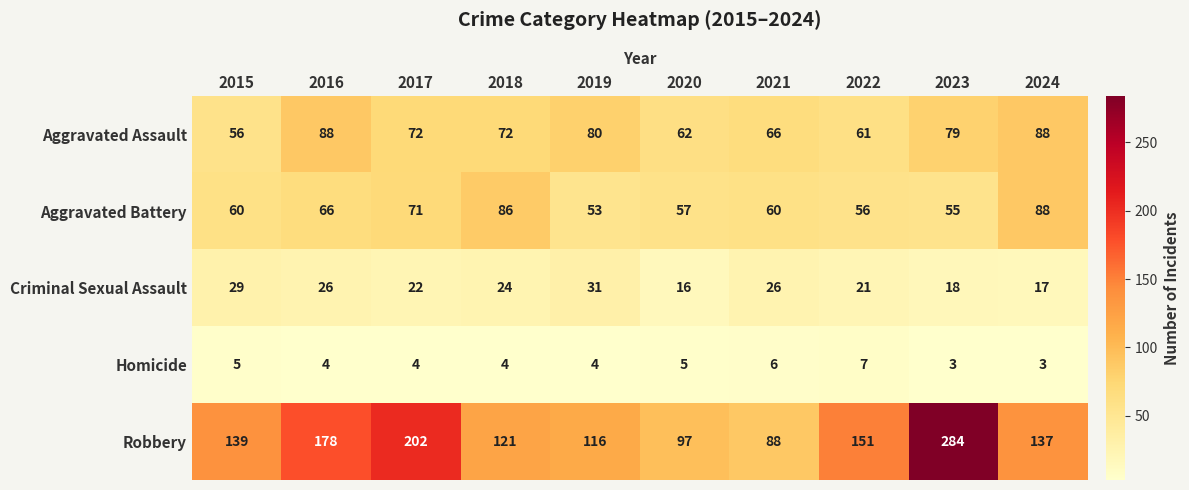

Is it true that Homicide equals 1 at 2024?

False